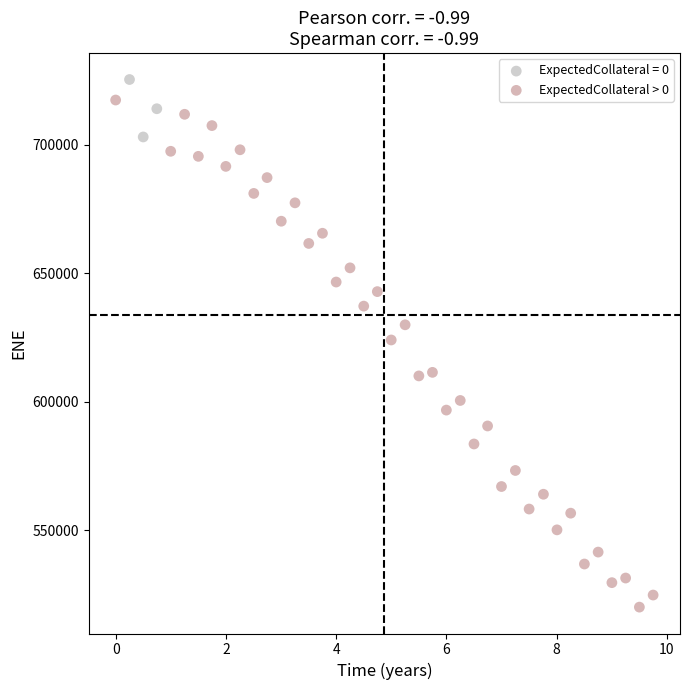

Which series contains the lowest Y value?

ExpectedCollateral > 0